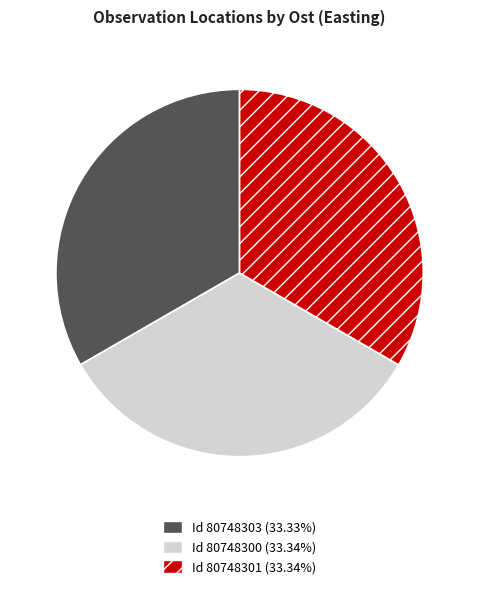

Does any single category account for the majority?

No